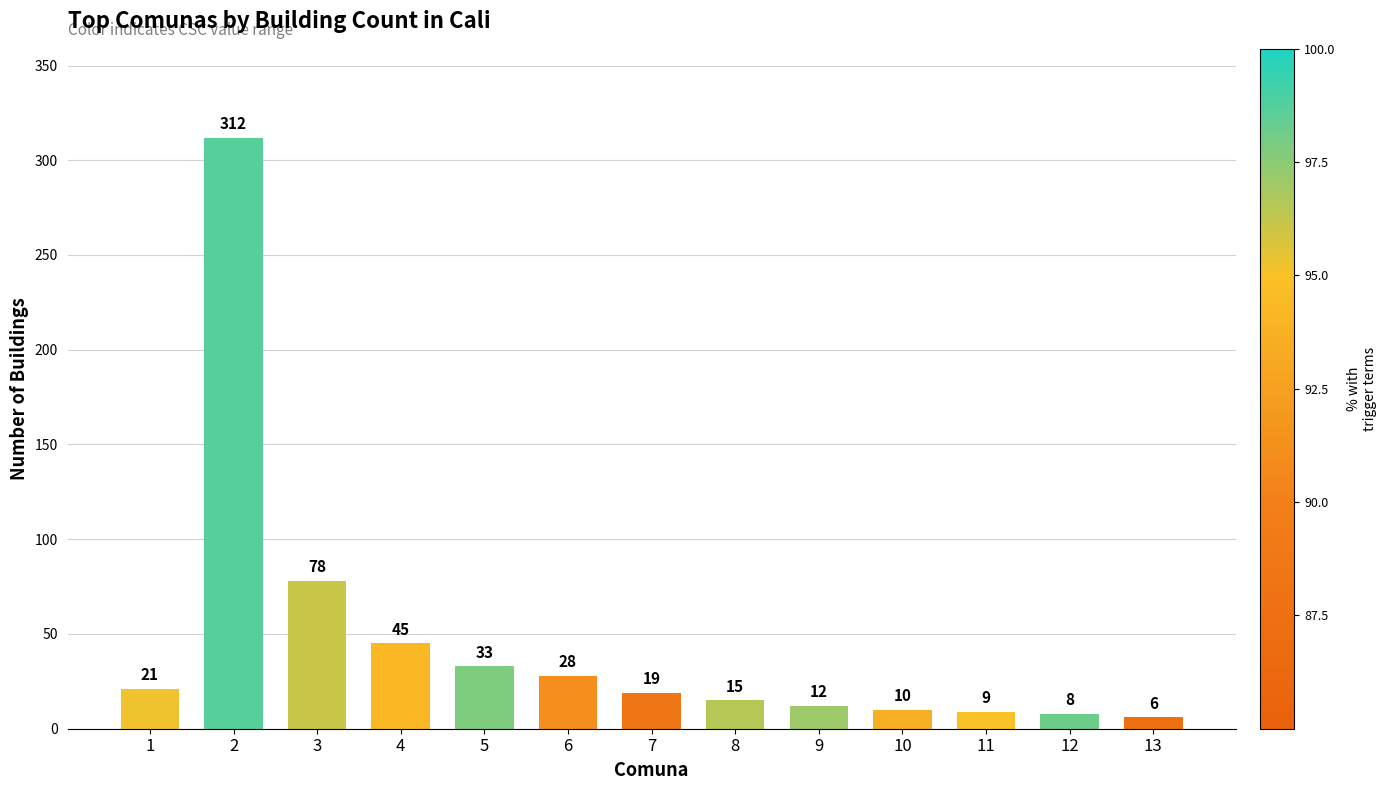

What is the value of the 6th bar from the left?

28